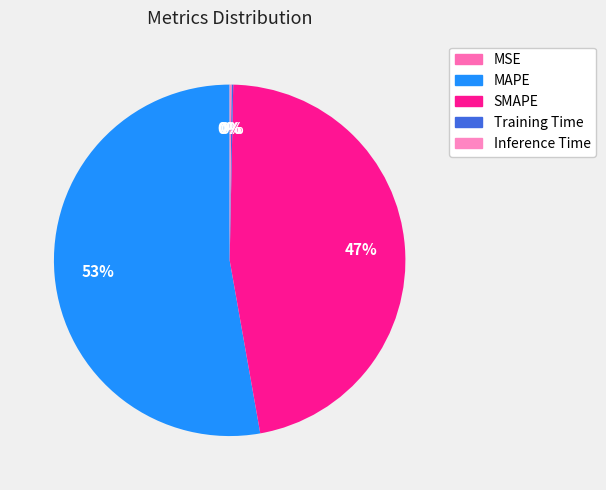

Rank the categories by value from highest to lowest.

MAPE, SMAPE, Inference Time, Training Time, MSE